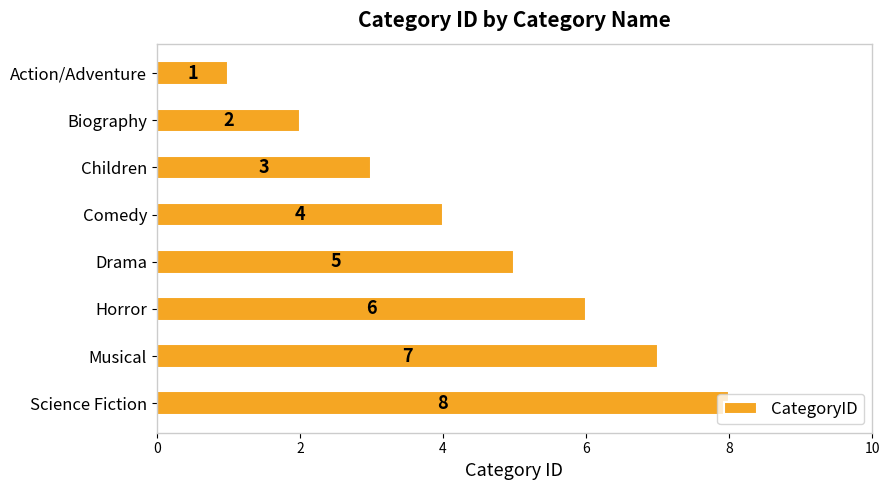

The chart shows a value of 2 at Action/Adventure. True or false?

False